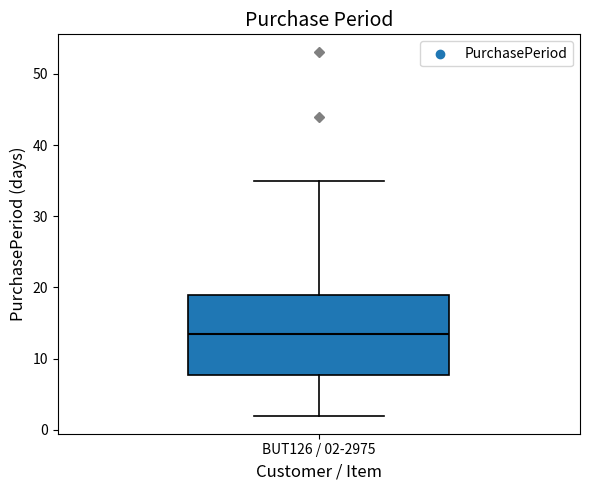

Read this box plot against the y-axis: the position of the median line, the range covered by the box, and the ends of both whiskers. The values are not printed on the chart, so give them approximately, as read against the axis.

median 14, box 8 to 19, whiskers 2 to 35